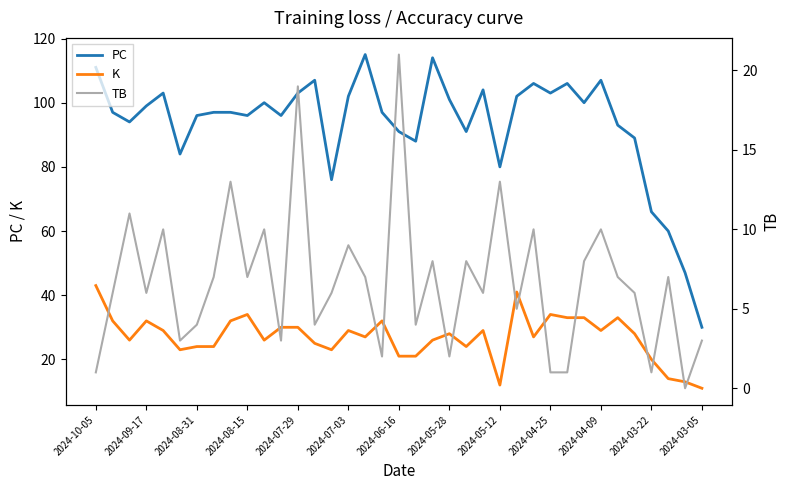

Is the value of PC at 2024-07-29 greater than the value of K at 2024-07-29?

Yes